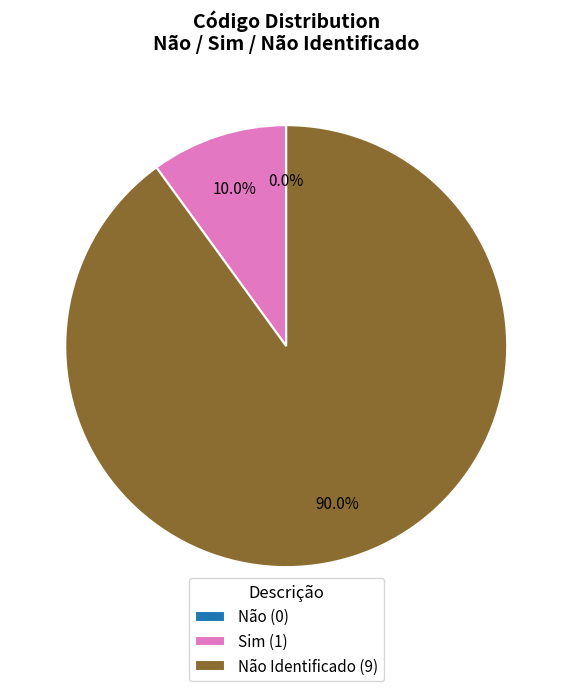

Between Sim and Não, which is larger?

Sim